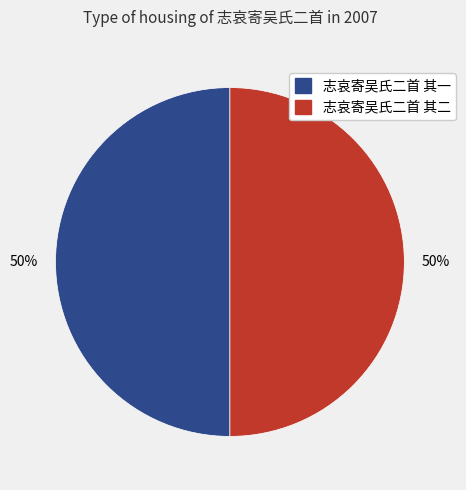

To the nearest percent, what is the combined percentage of 志哀寄吴氏二首 其二 and 志哀寄吴氏二首 其一?

100%